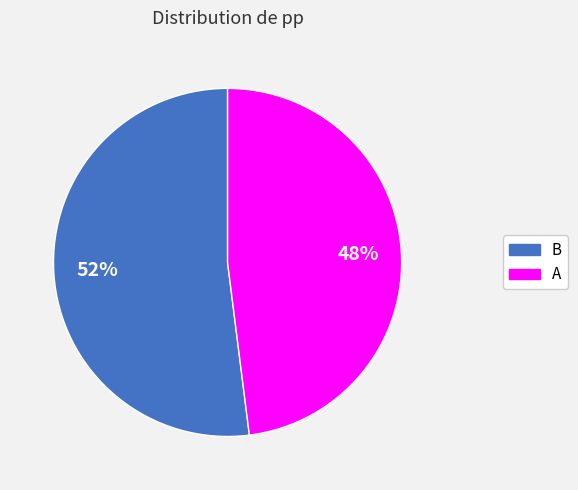

True or false: B accounts for 52% of the total.

True